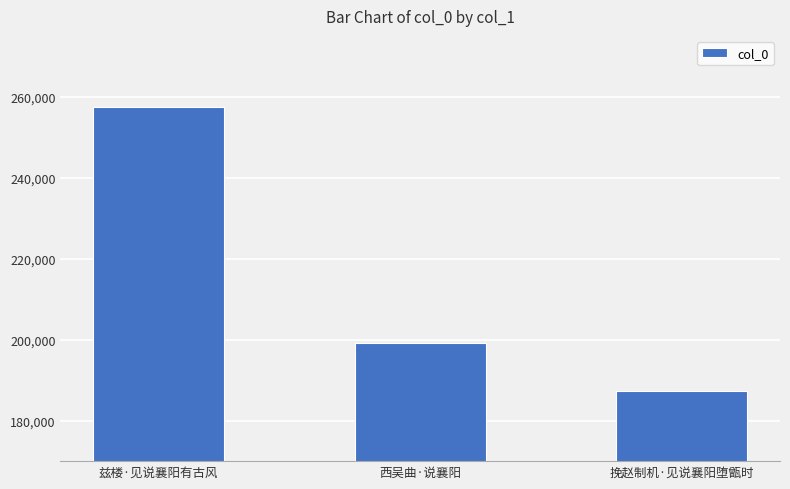

What is the sum of the values at 兹楼·见说襄阳有古风 and 西吴曲·说襄阳?

456648